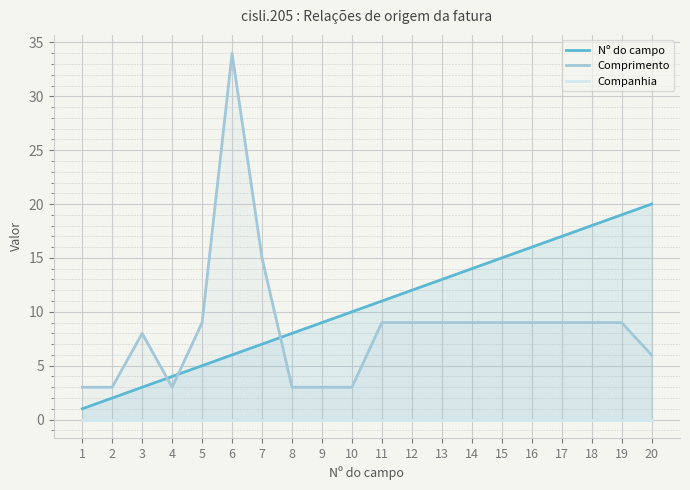

Rank the series by their maximum value, from lowest to highest.

Companhia, Nº do campo, Comprimento